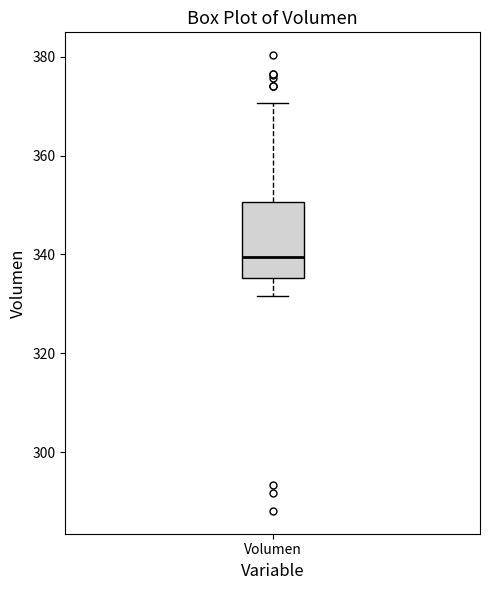

Transcribe this box plot: give where the median line is, the range the box spans, and where the two whiskers end, as read against the y-axis. The values are not printed on the chart, so give them approximately, as read against the axis.

median 340, box 336 to 350, whiskers 332 to 370